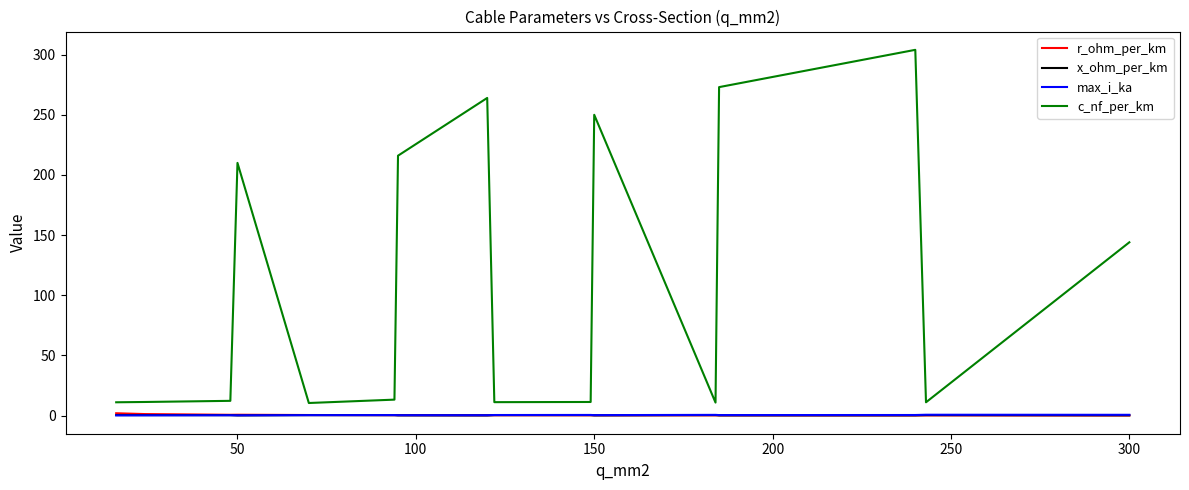

Which series has the widest spread of values?

c_nf_per_km